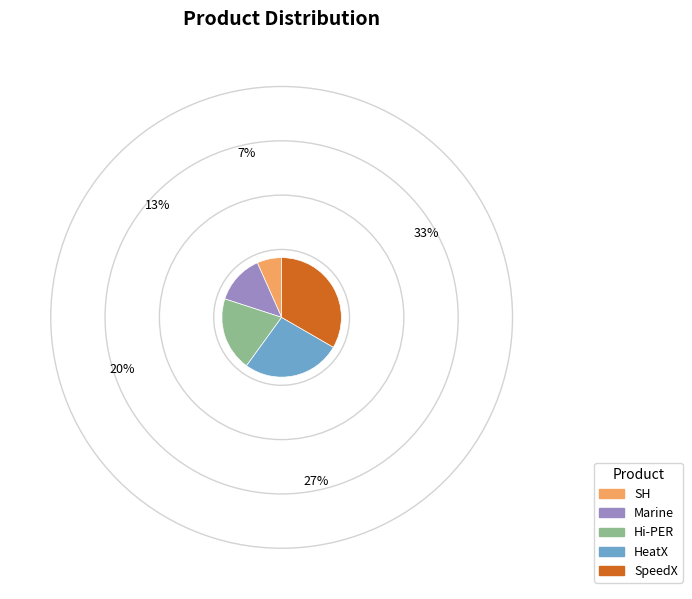

Is there a majority slice in this chart?

No